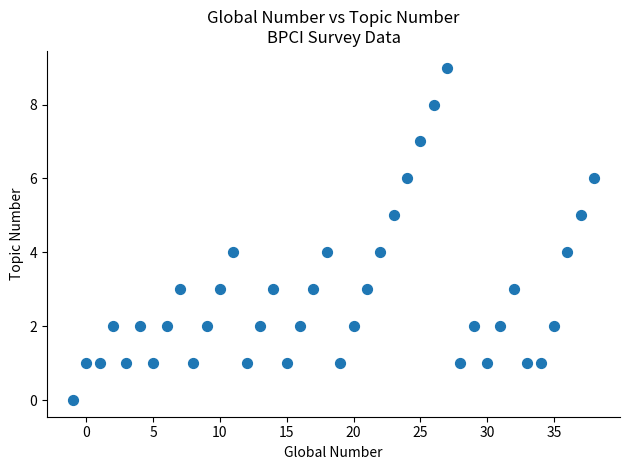

What is the range of Y values (max minus min)?

9